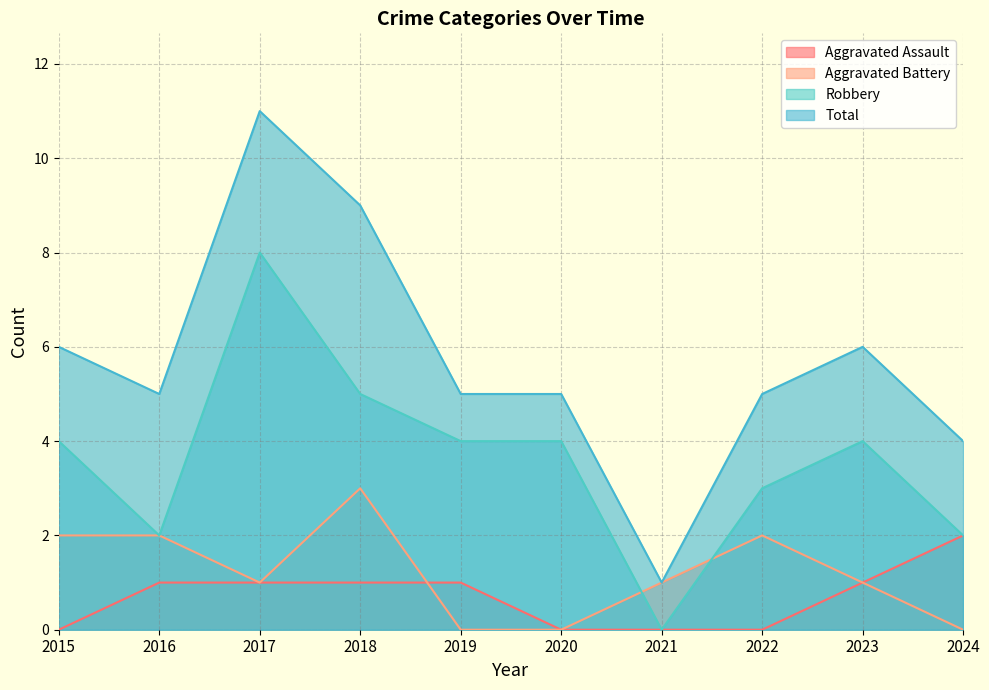

How many values in the Total series are below 5?

2